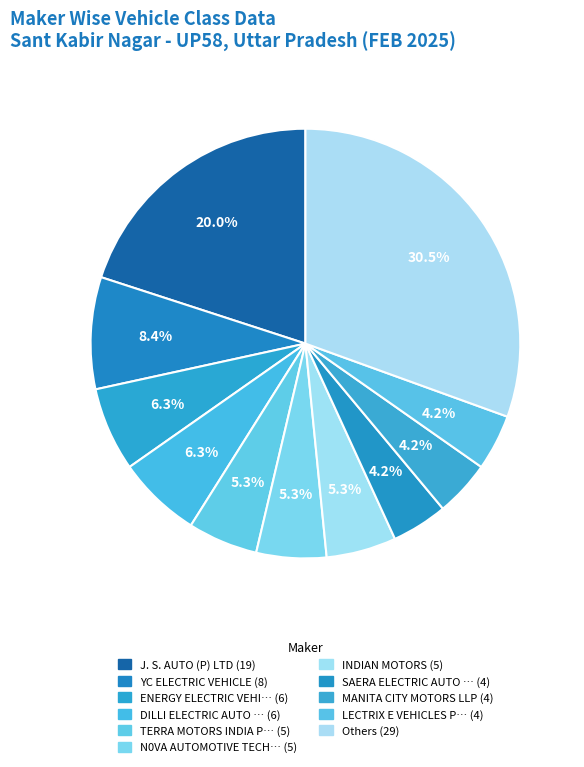

How many segments does this pie chart have?

11